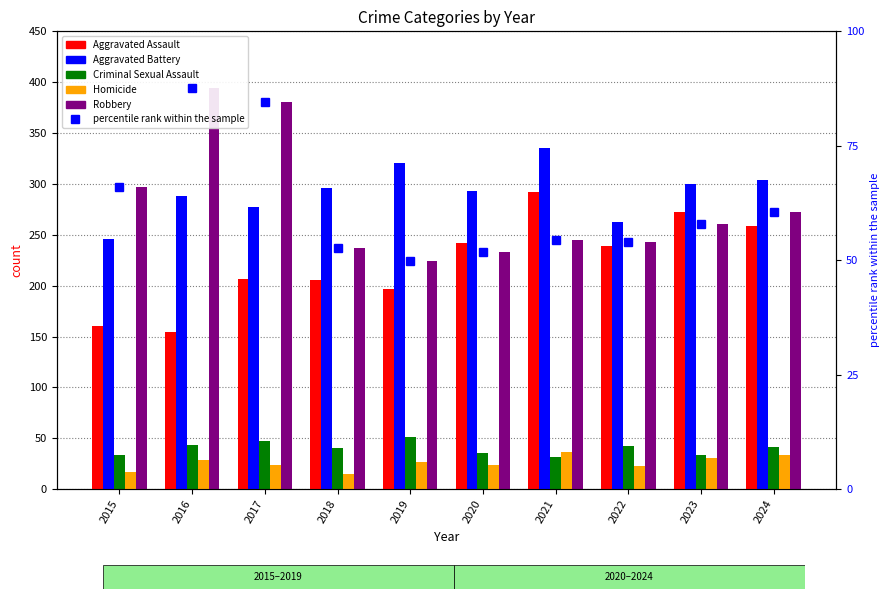

What is the value of the Aggravated Assault bar at the 4th from the left?

206.0